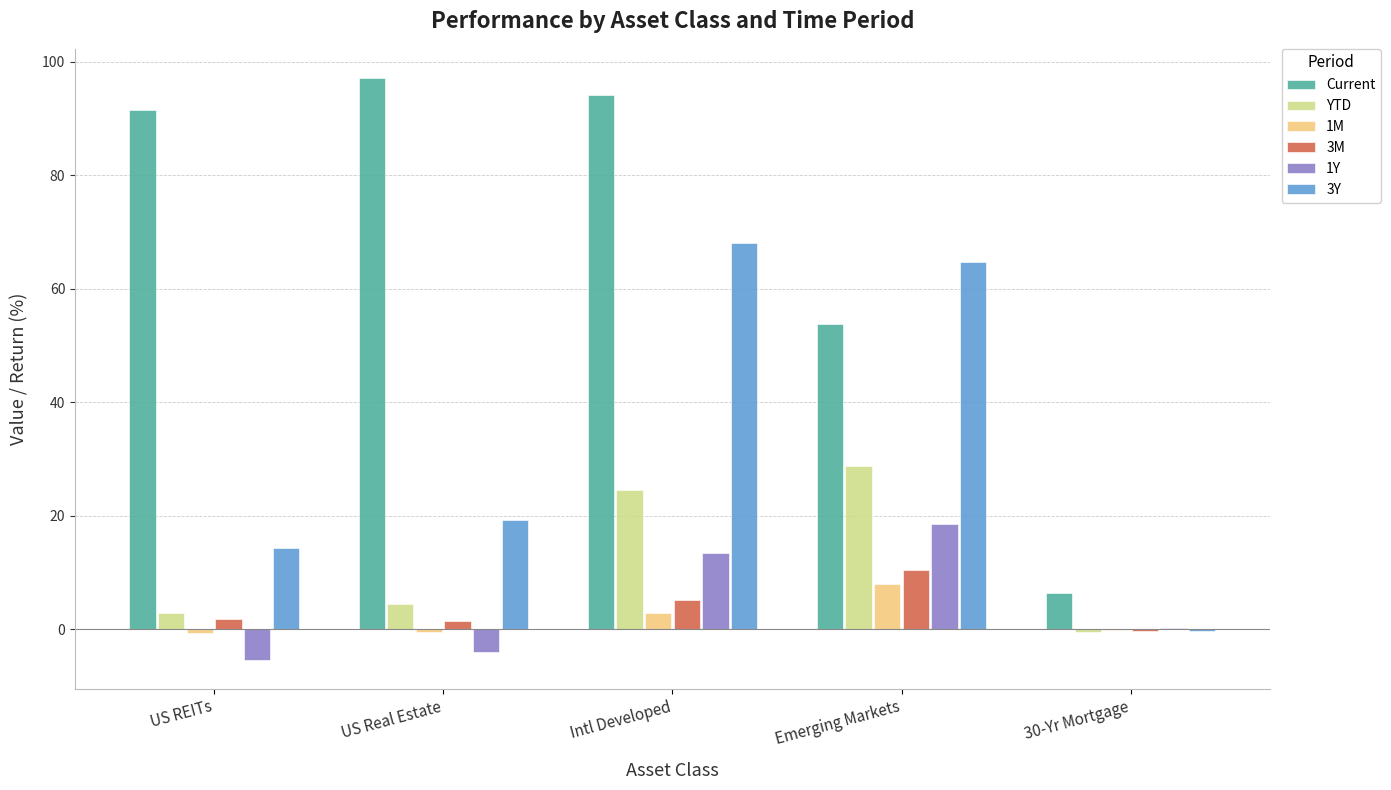

At which label is Current closest to 51?

Emerging Markets